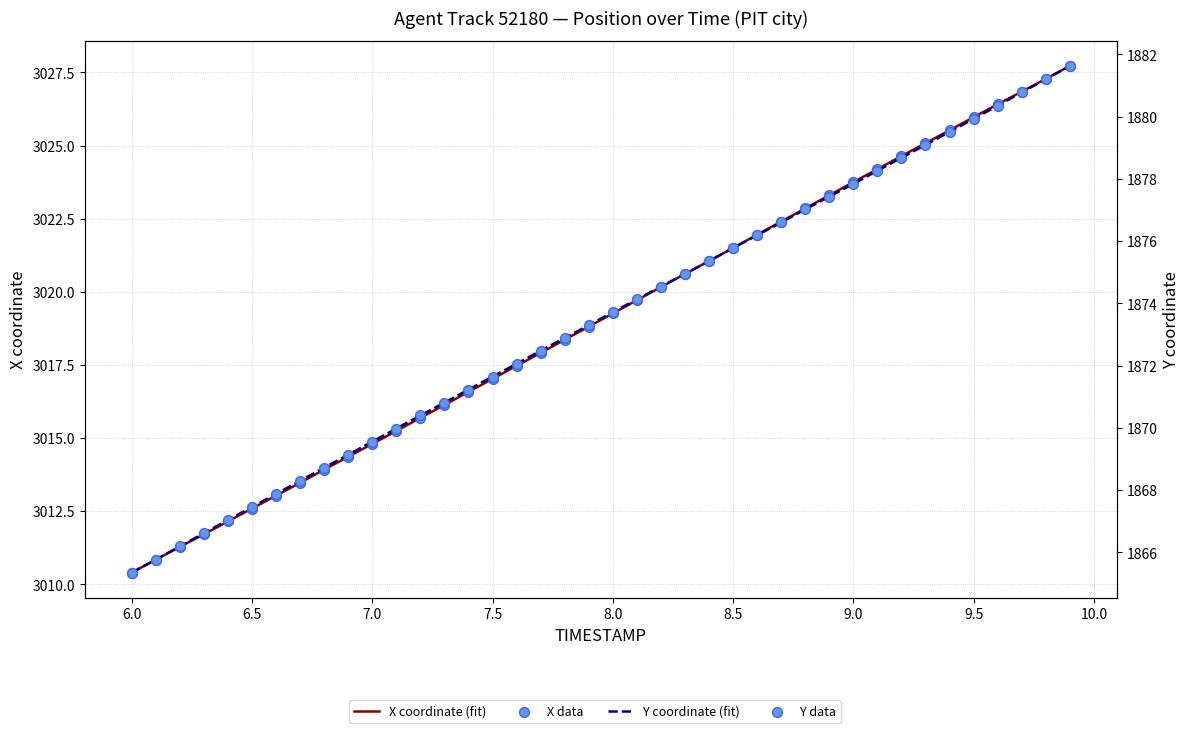

Which series has the largest total across all categories?

X coordinate (fit)